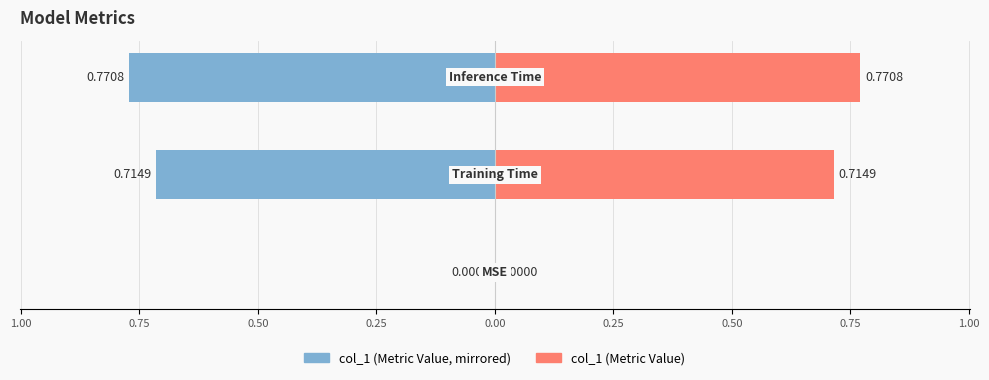

How many data points in col_1 (right) are above 0?

2